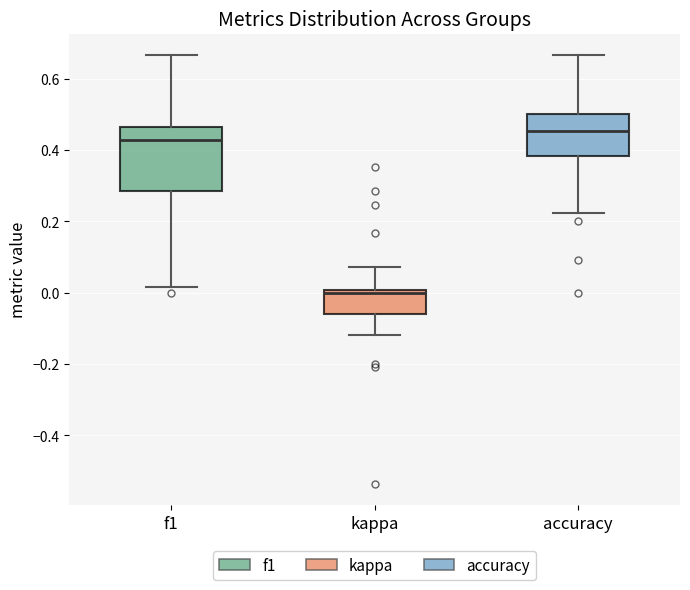

Which box has the highest median line?

accuracy